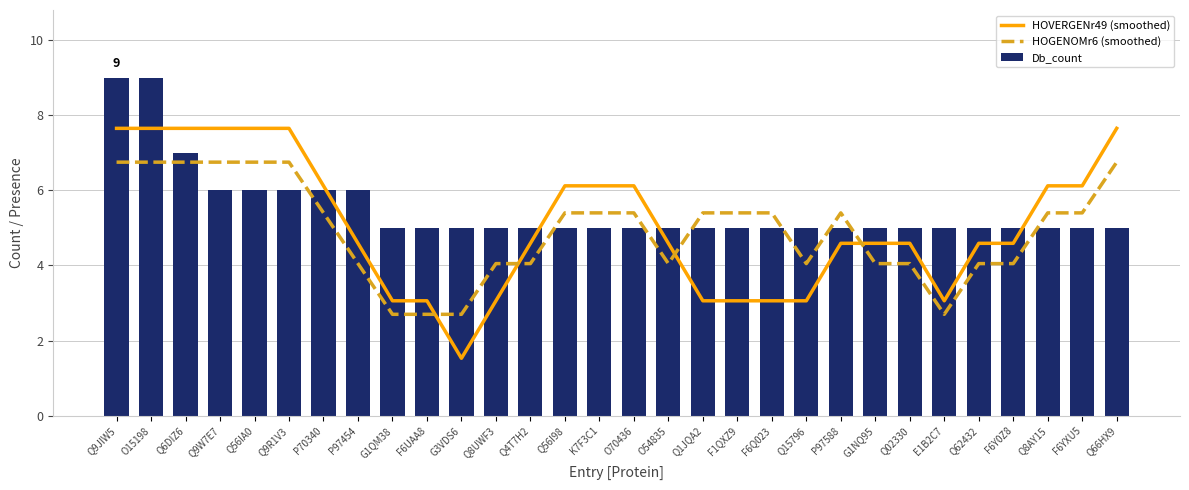

Reading left to right, extract all data points from this chart.

HOVERGENr49 (smoothed): Q9JIW5=7.6	O15198=7.6	Q6DIZ6=7.6	Q9W7E7=7.6	Q56IA0=7.6	Q9R1V3=7.6	P70340=6.1	P97454=4.6	G1QM38=3.1	F6UAA8=3.1	G3VDS6=1.5	Q8UWF3=3.1	Q4T7H2=4.6	Q56I98=6.1	K7F3C1=6.1	O70436=6.1	O54835=4.6	Q1JQA2=3.1	F1QXZ9=3.1	F6Q023=3.1	Q15796=3.1	P97588=4.6	G1NQ95=4.6	Q02330=4.6	E1B2C7=3.1	Q62432=4.6	F6Y0Z8=4.6	Q8AY15=6.1	F6YXU5=6.1	Q66HX9=7.6
HOGENOMr6 (smoothed): Q9JIW5=6.8	O15198=6.8	Q6DIZ6=6.8	Q9W7E7=6.8	Q56IA0=6.8	Q9R1V3=6.8	P70340=5.4	P97454=4.1	G1QM38=2.7	F6UAA8=2.7	G3VDS6=2.7	Q8UWF3=4.1	Q4T7H2=4.1	Q56I98=5.4	K7F3C1=5.4	O70436=5.4	O54835=4.1	Q1JQA2=5.4	F1QXZ9=5.4	F6Q023=5.4	Q15796=4.1	P97588=5.4	G1NQ95=4.1	Q02330=4.1	E1B2C7=2.7	Q62432=4.1	F6Y0Z8=4.1	Q8AY15=5.4	F6YXU5=5.4	Q66HX9=6.8
Db_count: Q9JIW5=9.0	O15198=9.0	Q6DIZ6=7.0	Q9W7E7=6.0	Q56IA0=6.0	Q9R1V3=6.0	P70340=6.0	P97454=6.0	G1QM38=5.0	F6UAA8=5.0	G3VDS6=5.0	Q8UWF3=5.0	Q4T7H2=5.0	Q56I98=5.0	K7F3C1=5.0	O70436=5.0	O54835=5.0	Q1JQA2=5.0	F1QXZ9=5.0	F6Q023=5.0	Q15796=5.0	P97588=5.0	G1NQ95=5.0	Q02330=5.0	E1B2C7=5.0	Q62432=5.0	F6Y0Z8=5.0	Q8AY15=5.0	F6YXU5=5.0	Q66HX9=5.0